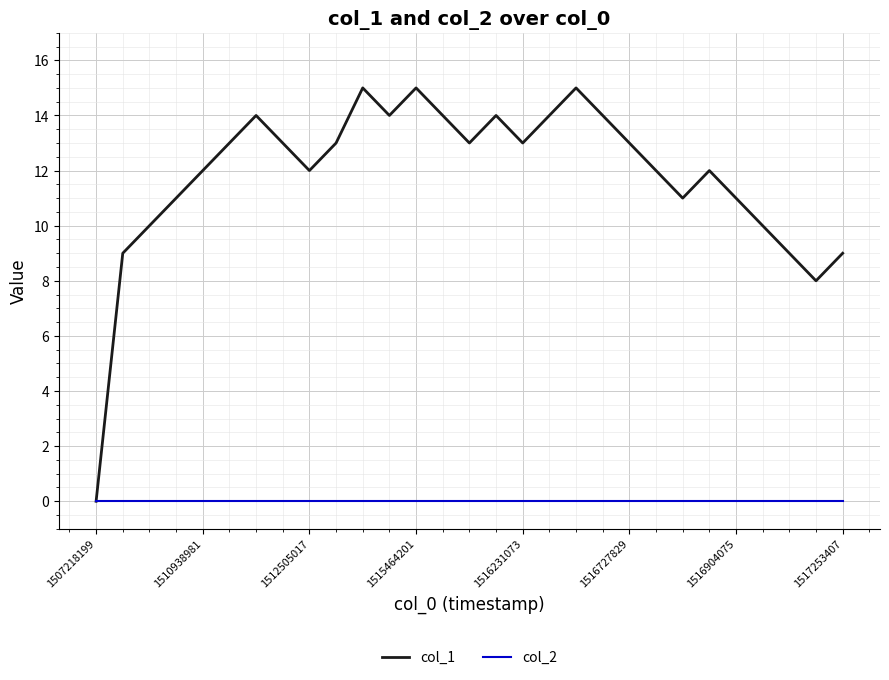

Which series has the largest range (max minus min)?

col_1